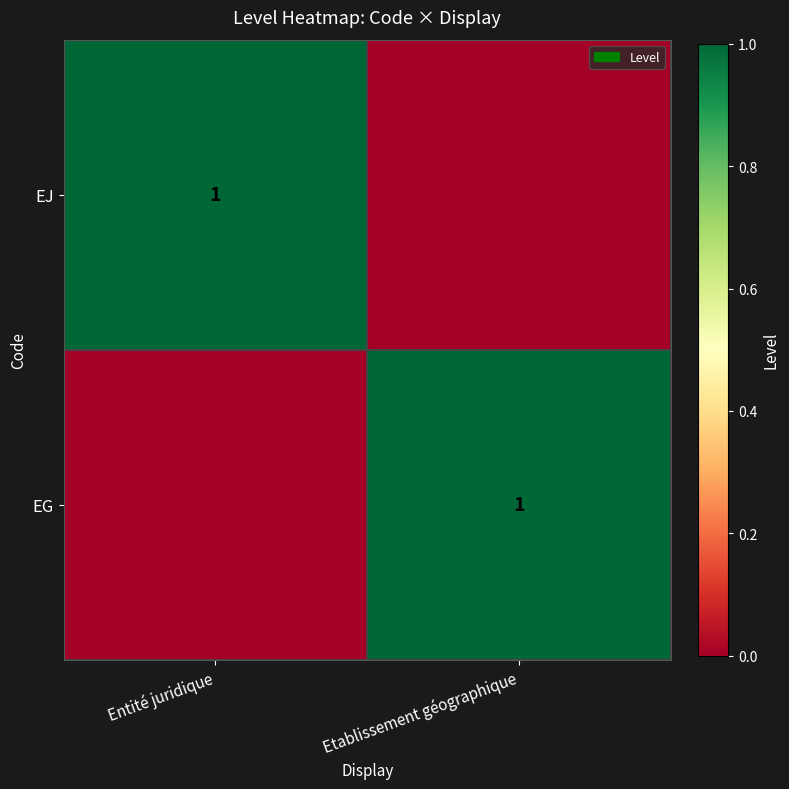

How many series are shown in this chart?

2